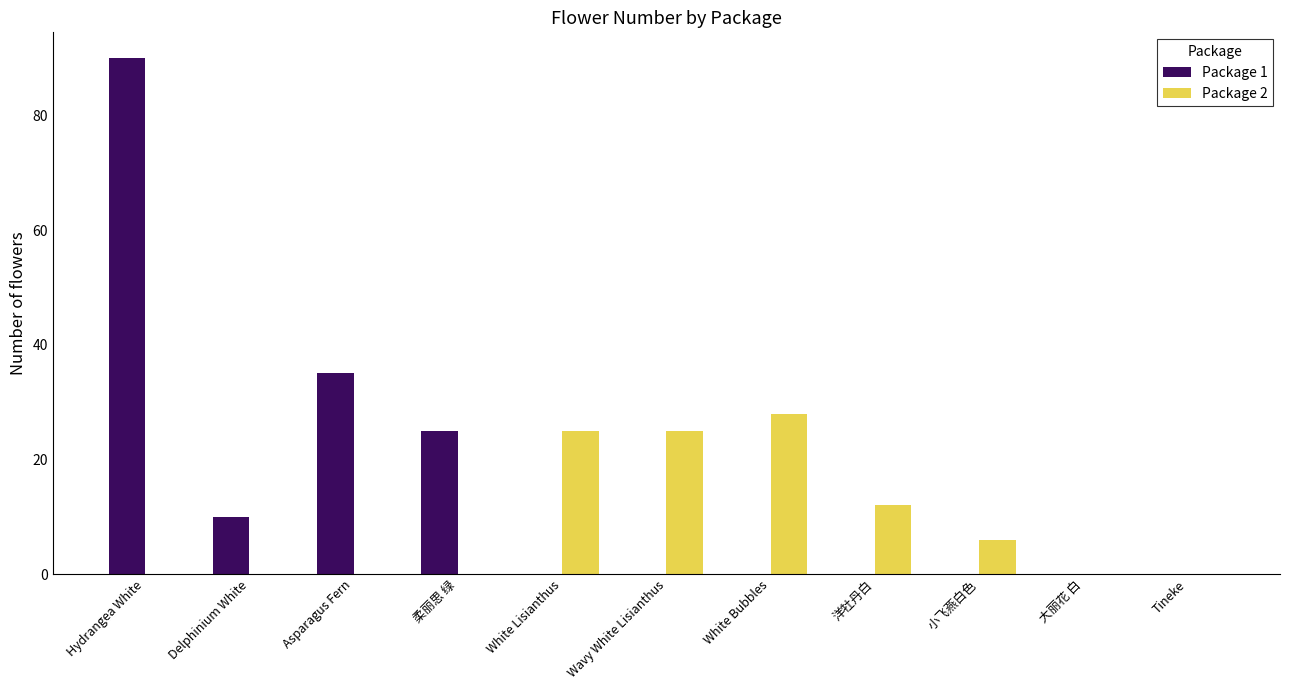

What is the sum of all Package 2 values?

96